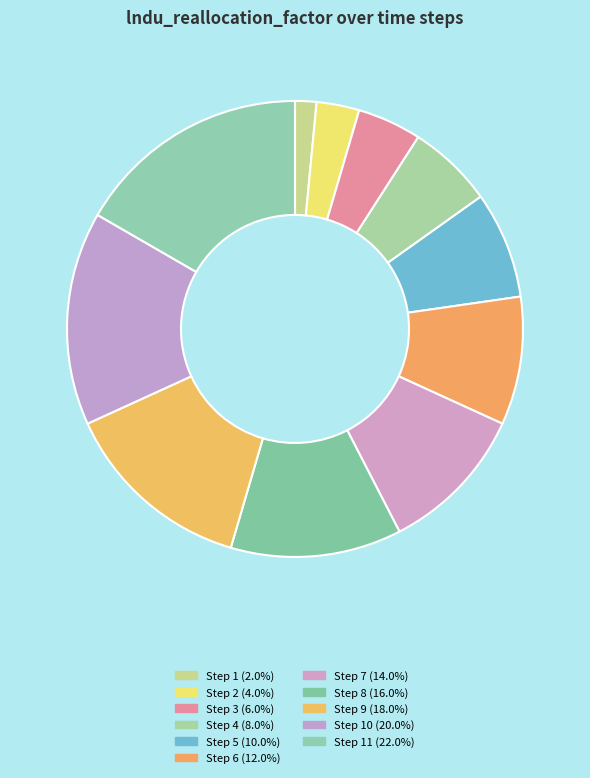

Count the number of slices in the pie.

11